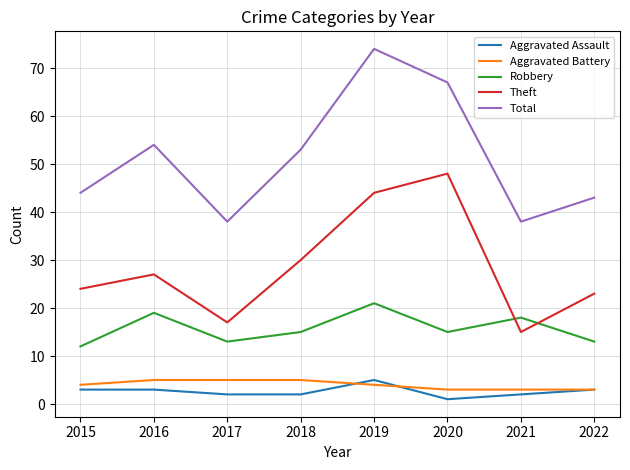

Reading left to right, list all the values displayed in this chart.

Aggravated Assault: 3	3	2	2	5	1	2	3
Aggravated Battery: 4	5	5	5	4	3	3	3
Robbery: 12	19	13	15	21	15	18	13
Theft: 24	27	17	30	44	48	15	23
Total: 44	54	38	53	74	67	38	43